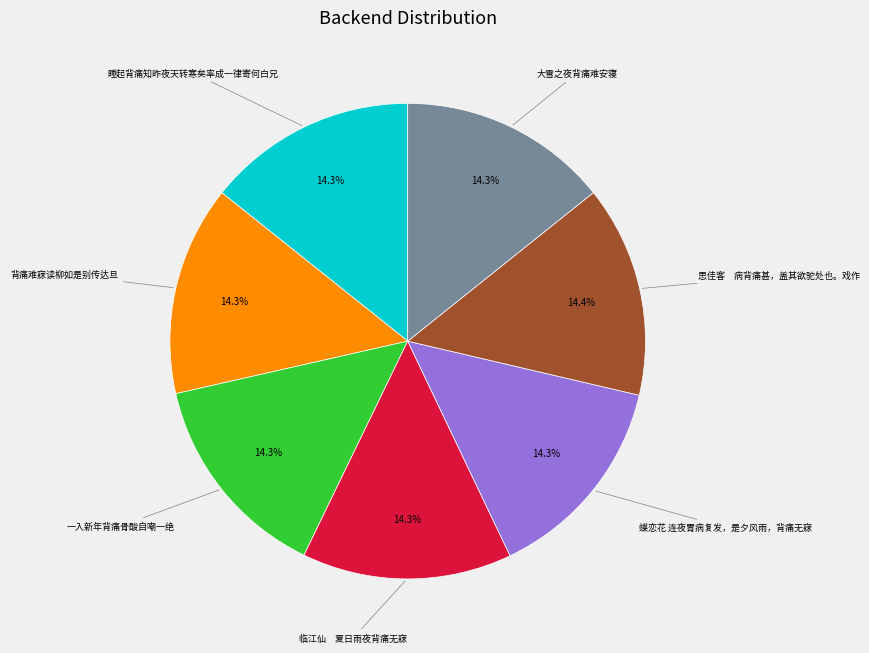

Approximately how many times larger is the value at 大雪之夜背痛难安寝 compared to 睡起背痛知昨夜天转寒矣率成一律寄何白兄?

1.0